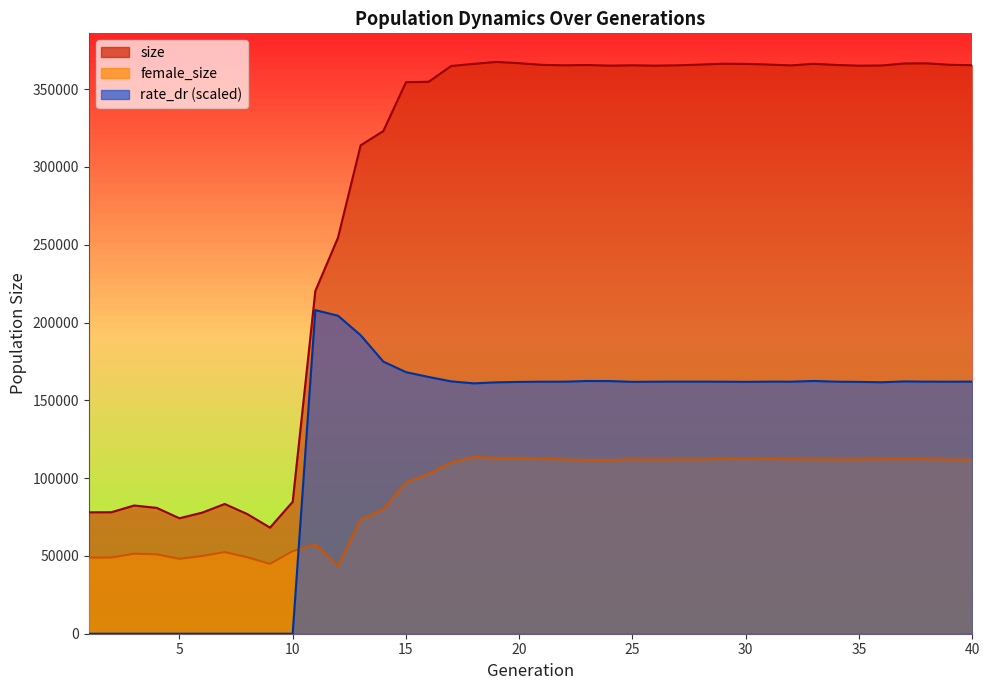

Reading left to right, what are all the values shown in this chart?

size: 78030.0	78084.0	82413.0	80891.0	74217.0	77804.0	83389.0	76892.0	68188.0	84794.0	220267.0	254543.0	313919.0	323050.0	354458.0	354751.0	364907.0	366256.0	367505.0	366689.0	365623.0	365320.0	365504.0	365119.0	365321.0	365114.0	365326.0	365793.0	366352.0	366253.0	365806.0	365266.0	366299.0	365541.0	365090.0	365218.0	366525.0	366608.0	365656.0	365399.0
female_size: 48918.0	48983.0	51444.0	51018.0	48133.0	49923.0	52471.0	49136.0	44901.0	53068.0	57424.0	43469.0	73371.0	79899.0	97289.0	102661.0	110177.0	113512.0	112984.0	112966.0	112388.0	112005.0	111665.0	111667.0	112084.0	111978.0	112066.0	112049.0	112346.0	112424.0	112292.0	112141.0	112079.0	112004.0	112021.0	112180.0	112179.0	112198.0	111913.0	111809.0
rate_dr: 0.0	0.0	0.0	0.0	0.0	0.0	0.0	0.0	0.0	0.0	207992.4	204391.6	191864.4	174914.4	168115.9	165034.7	162177.8	160914.6	161587.9	161846.3	161972.7	161986.3	162438.3	162385.8	161892.2	161985.9	162024.1	162009.4	161992.9	161892.9	162006.1	161999.9	162449.7	161993.6	161859.5	161630.5	162159.0	162010.9	161983.3	162023.4